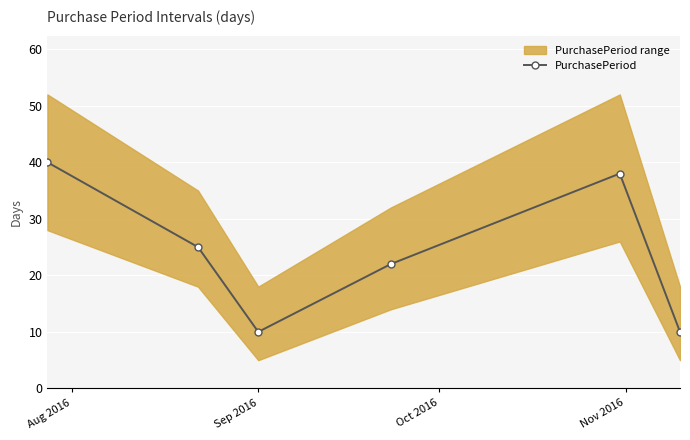

Is this an area chart (filled region under the line)?

No